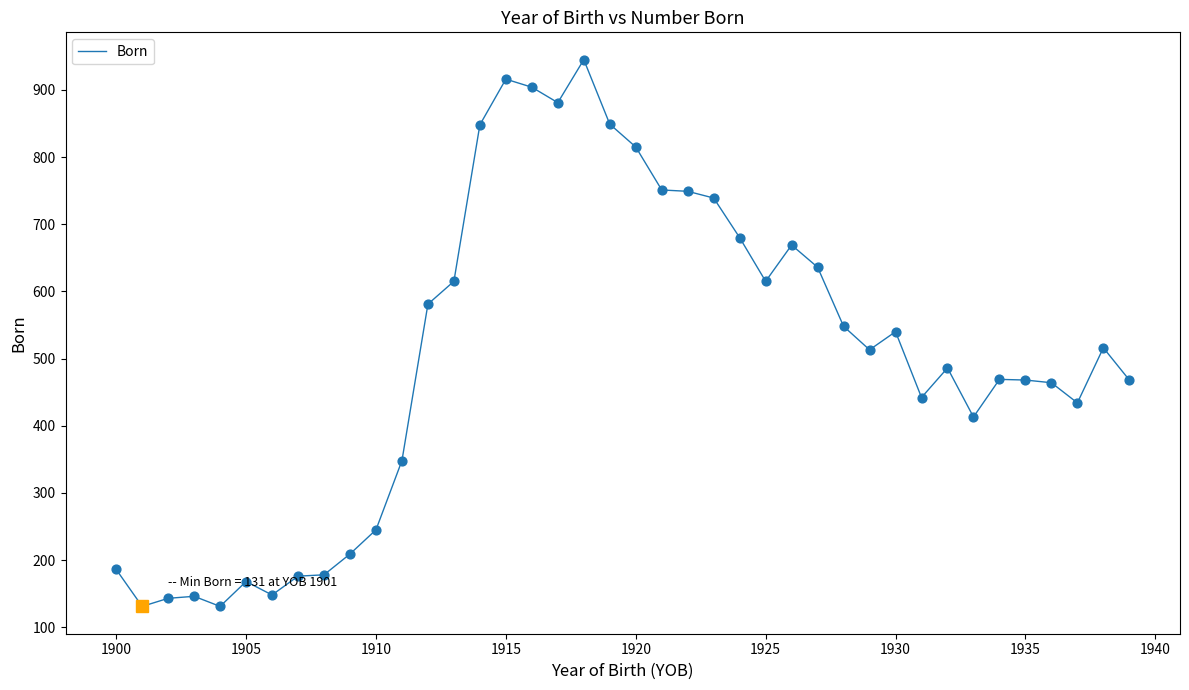

What is the minimum value shown in the chart?

131